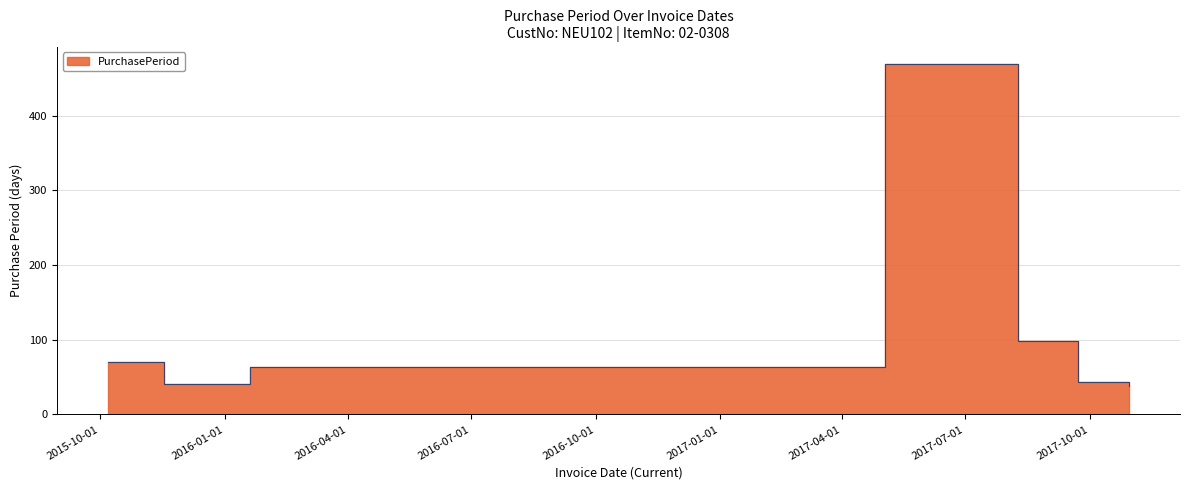

Where does the data first go above 64?

2015-10-07